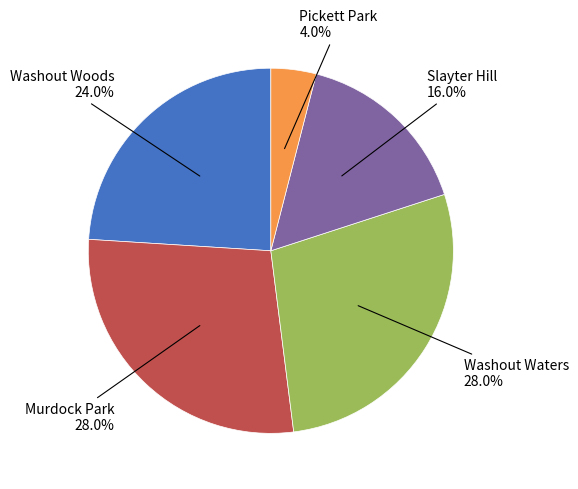

Is there a majority slice in this chart?

No